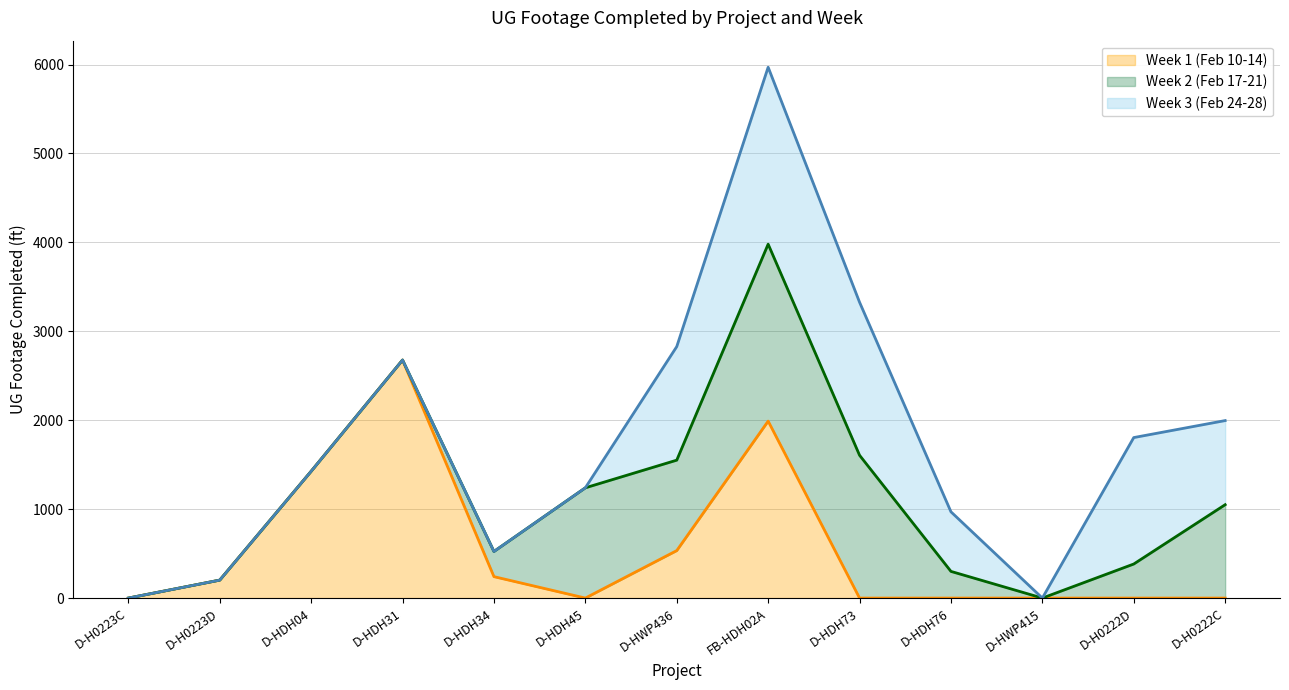

True or false: Week 1 (Feb 10-14) line and Week 2 (Feb 17-21) line cross at least once.

False